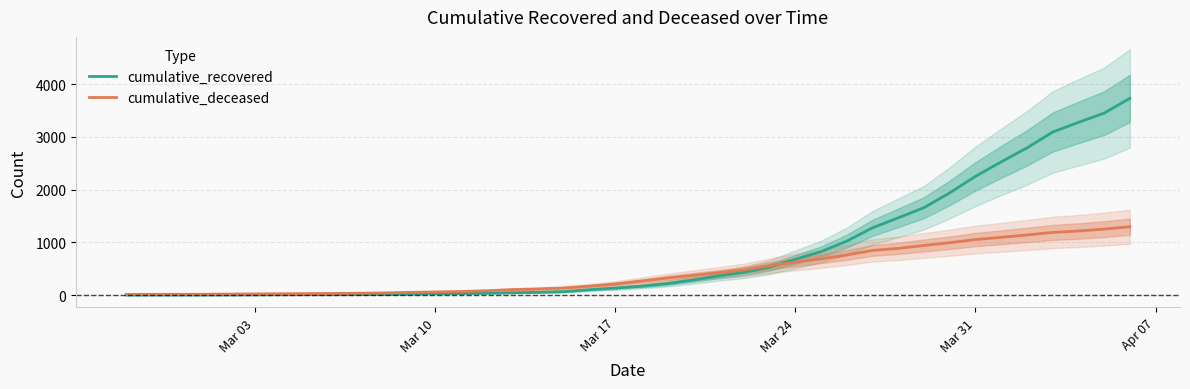

What is the highest value of the cumulative_recovered series?

3731